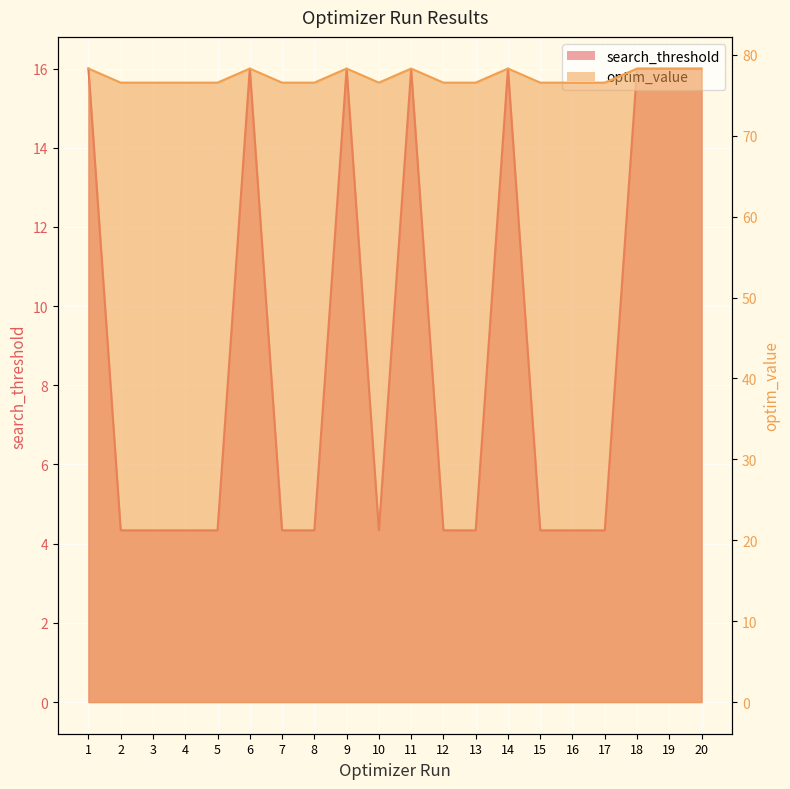

What are all the series names shown in the legend?

search_threshold, optim_value